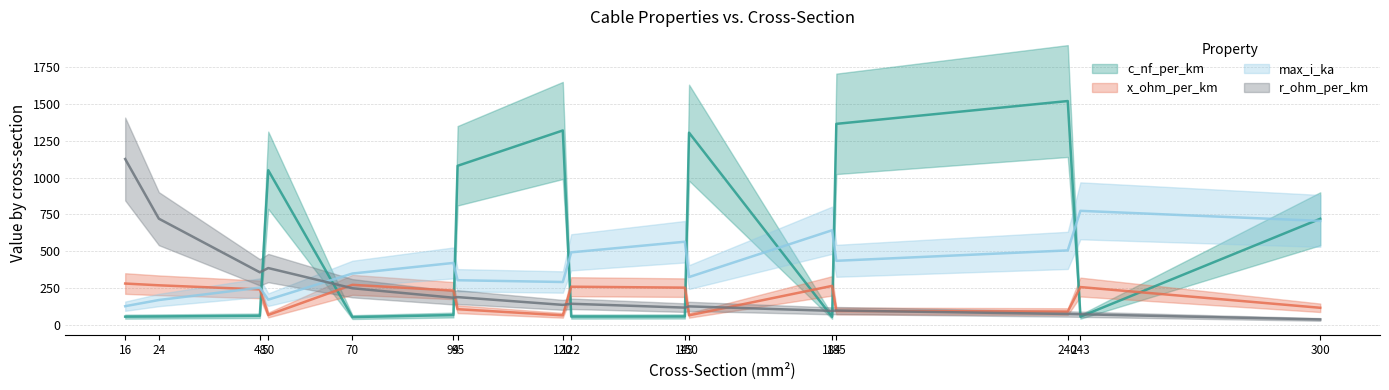

What is the difference between the maximum and minimum values in the x_ohm_per_km series?

216.0